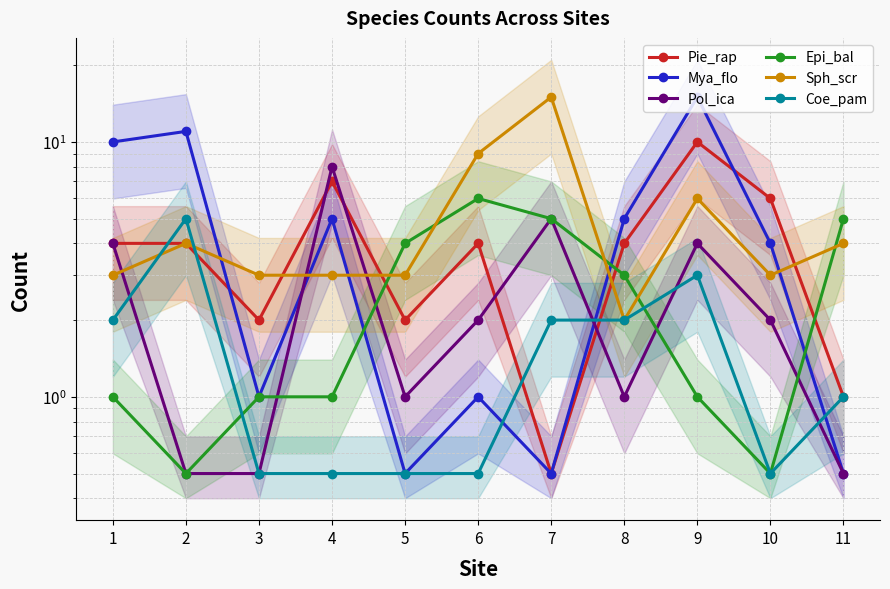

What is the smallest value displayed?

0.5